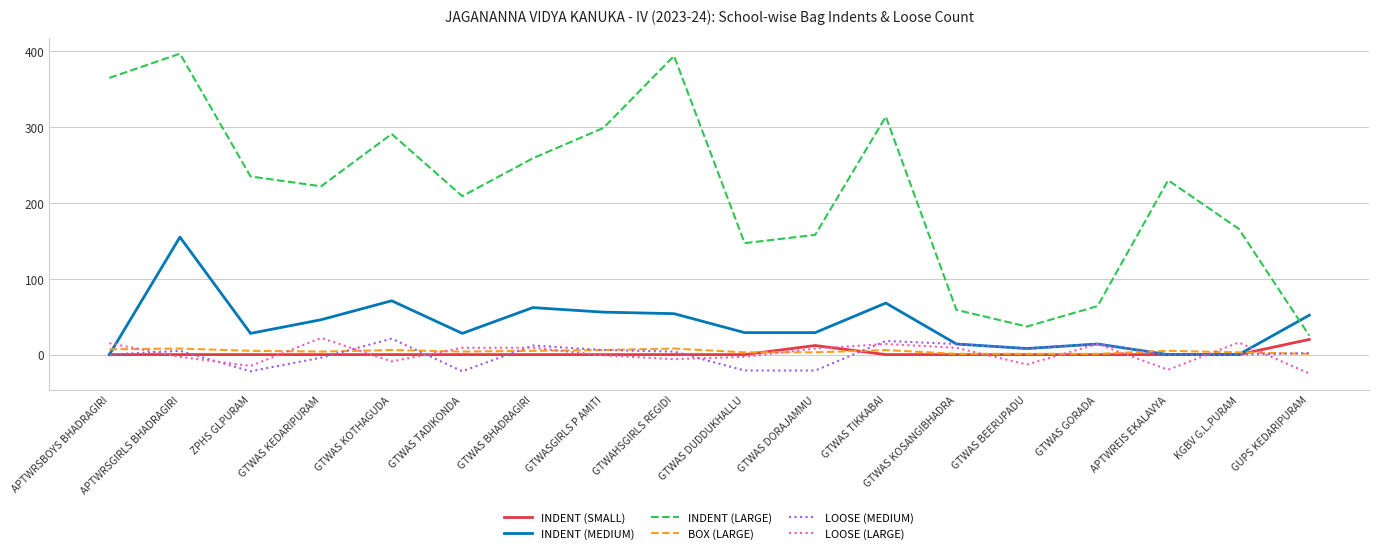

How many values in the INDENT (SMALL) series exceed 0?

2